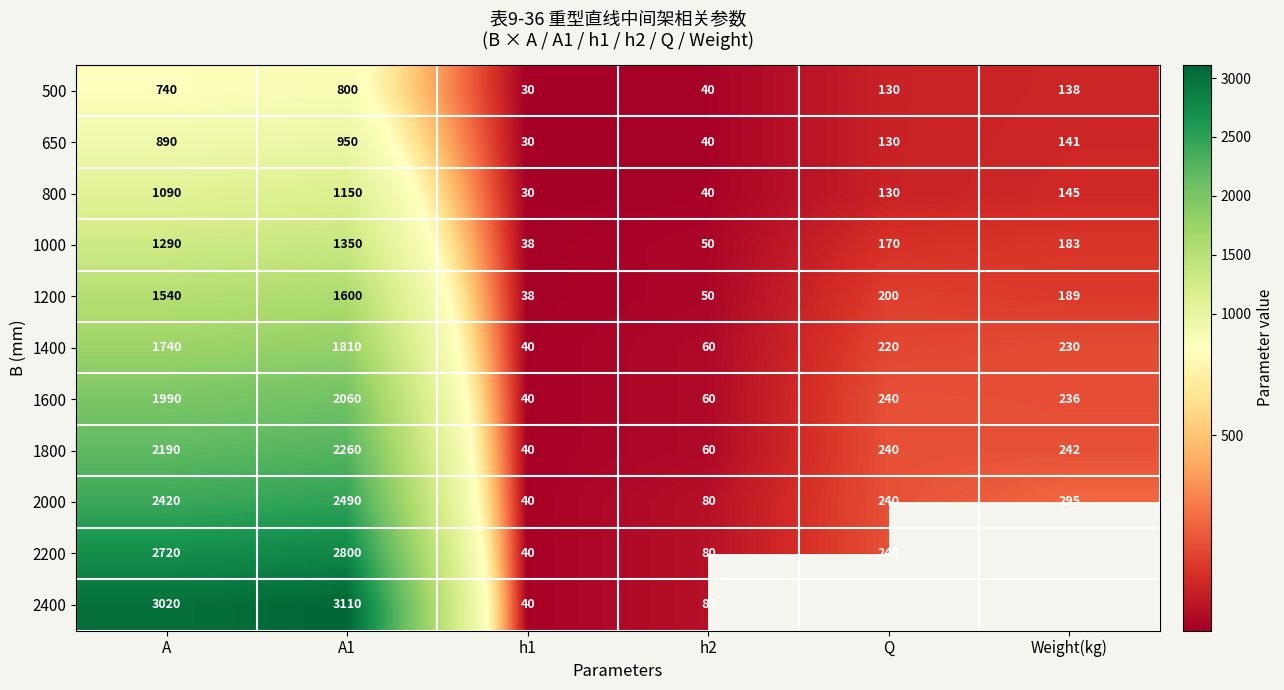

Is the value of 500 at A greater than the value of 2200 at h1?

Yes